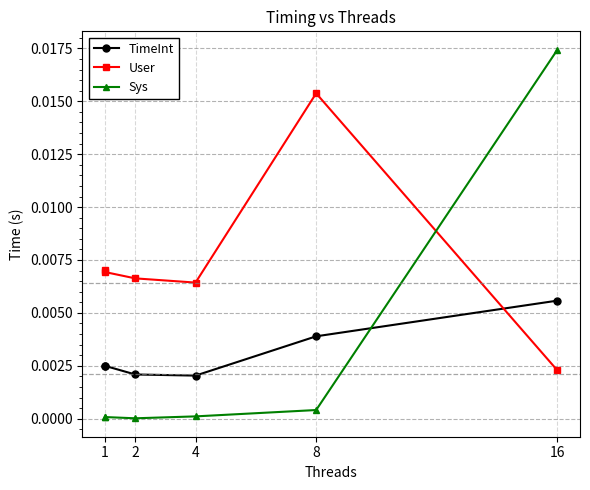

True or false: Sys has more than 1 interior local peaks.

False